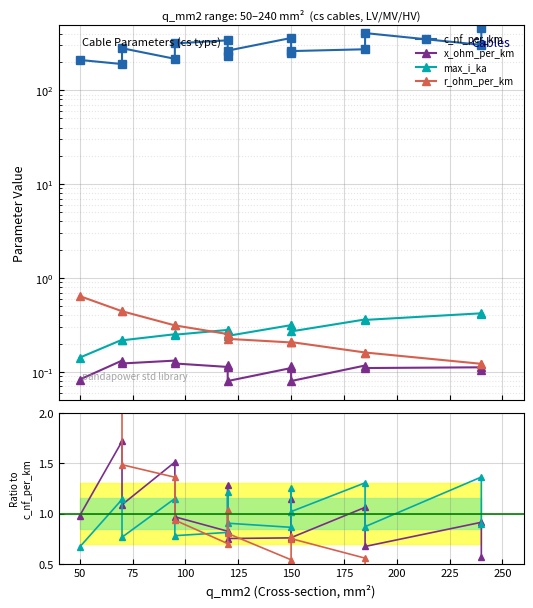

What is the average value of the c_nf_per_km series?

290.3